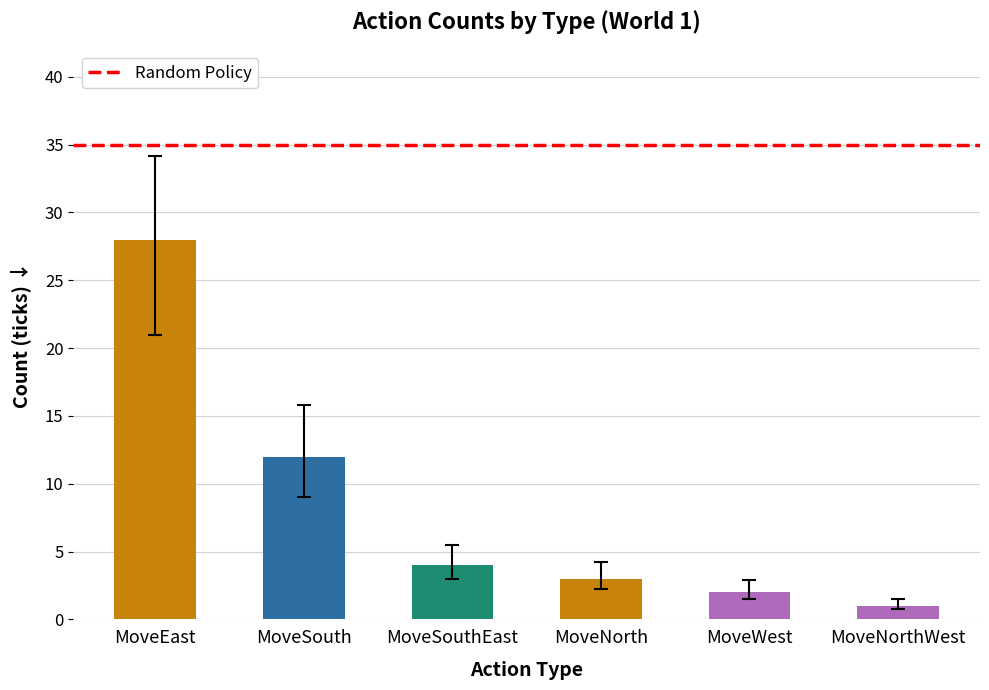

How many values are below 4?

3